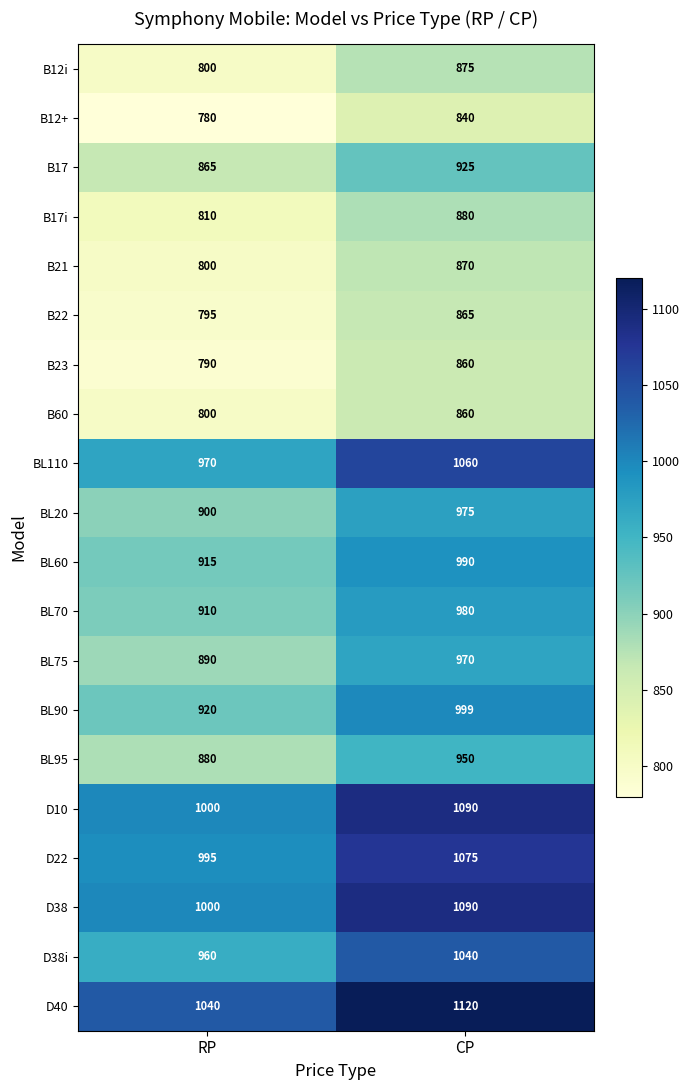

What is the difference between the highest and lowest values at CP?

280